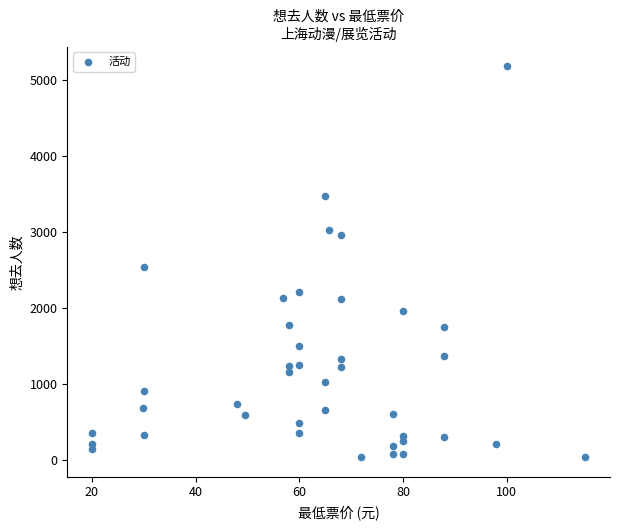

What is the range of Y values (max minus min)?

5135